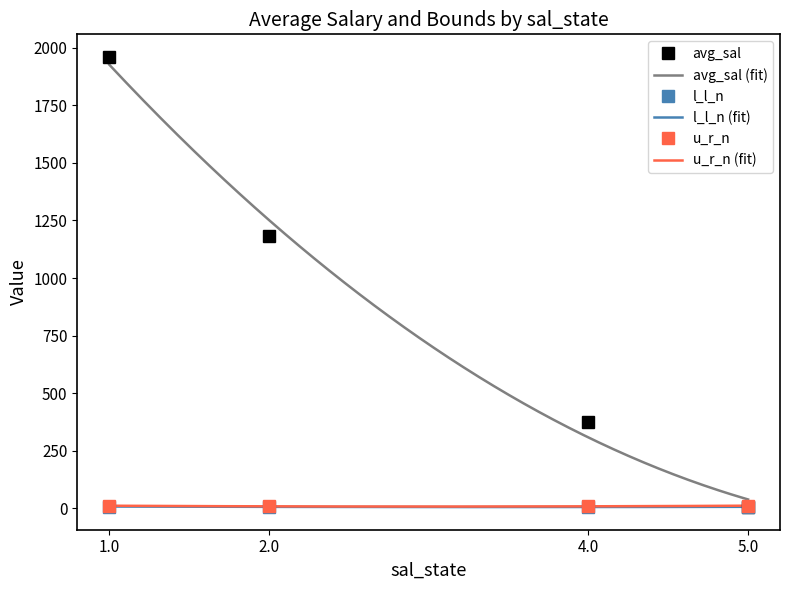

Which series has the largest total across all categories?

avg_sal